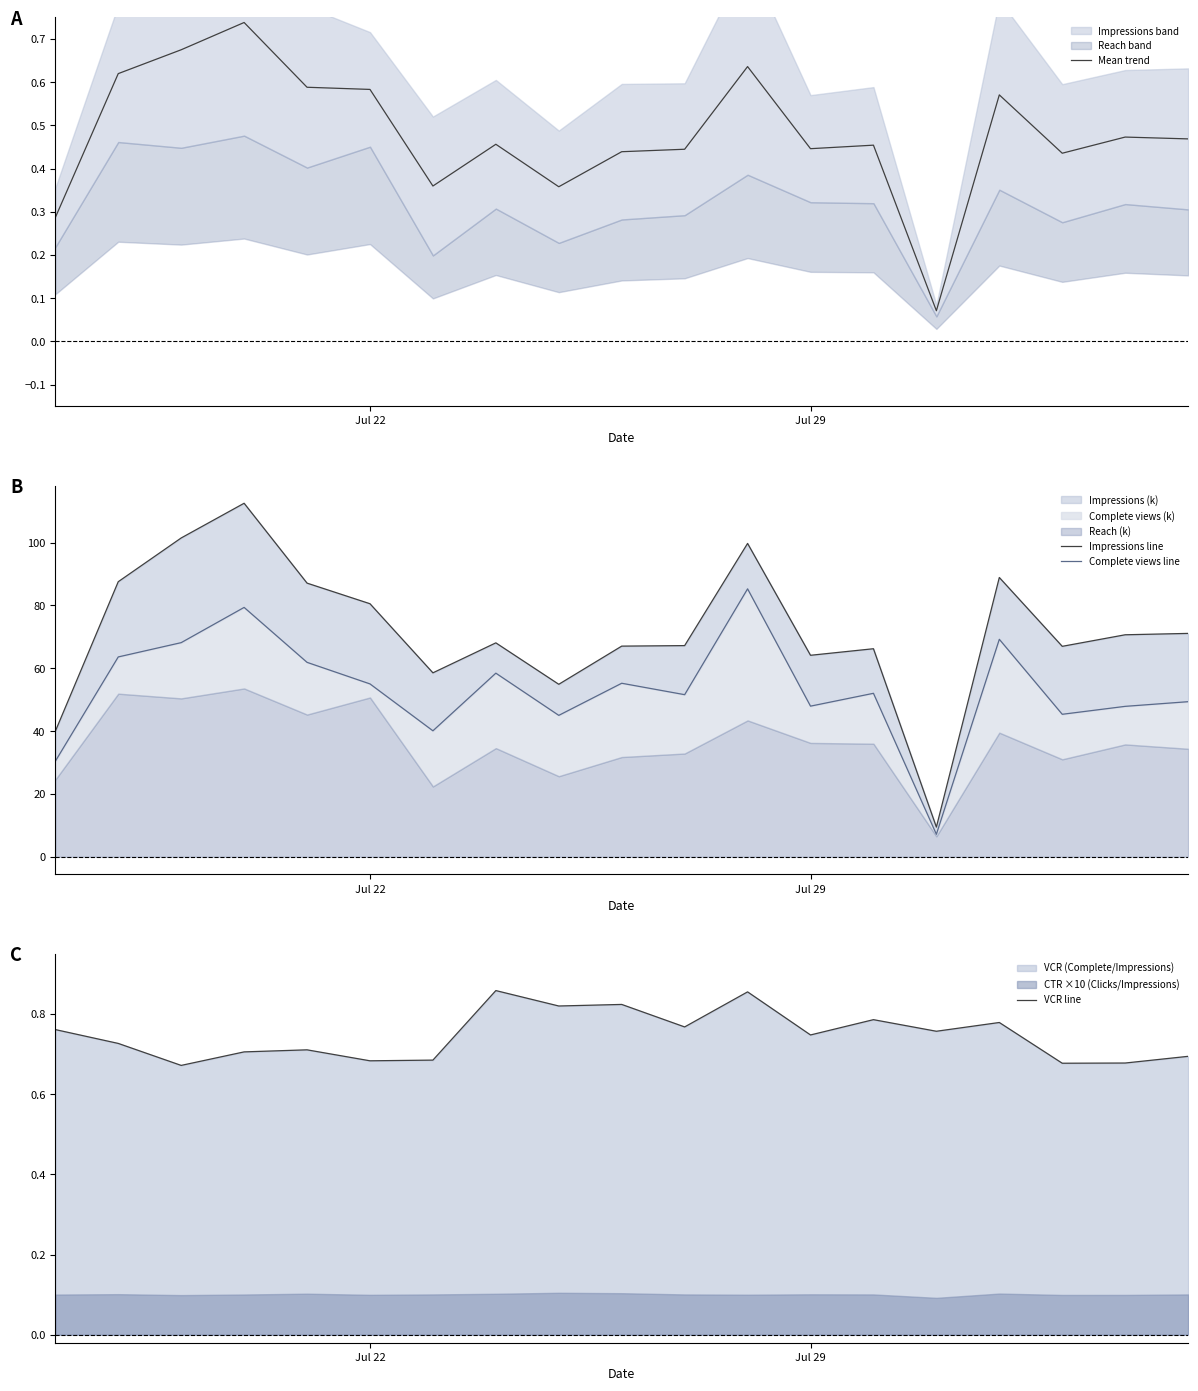

The Complete views line series shows 12.5 at 6. True or false?

False